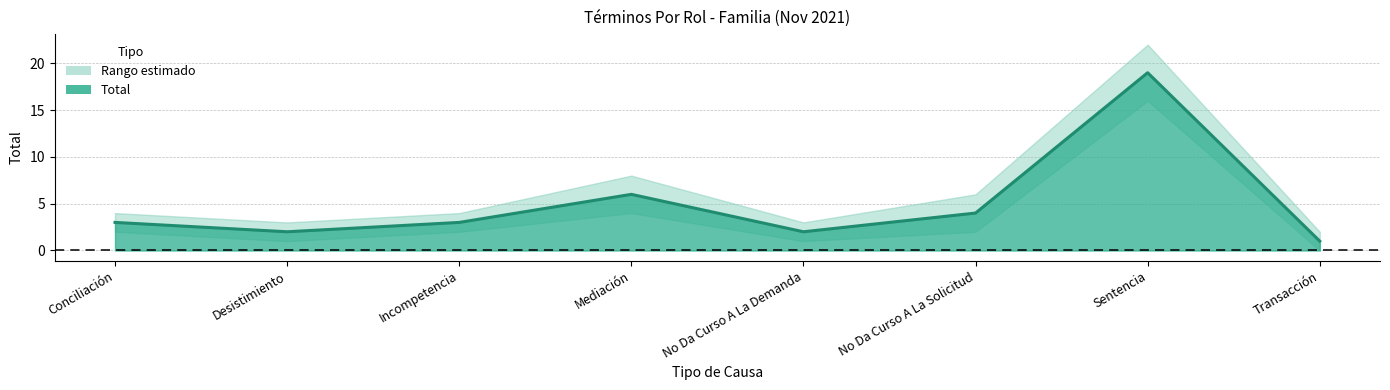

Rank the categories by value from highest to lowest.

Sentencia, Mediación, No Da Curso A La Solicitud, Conciliación, Incompetencia, Desistimiento, No Da Curso A La Demanda, Transacción